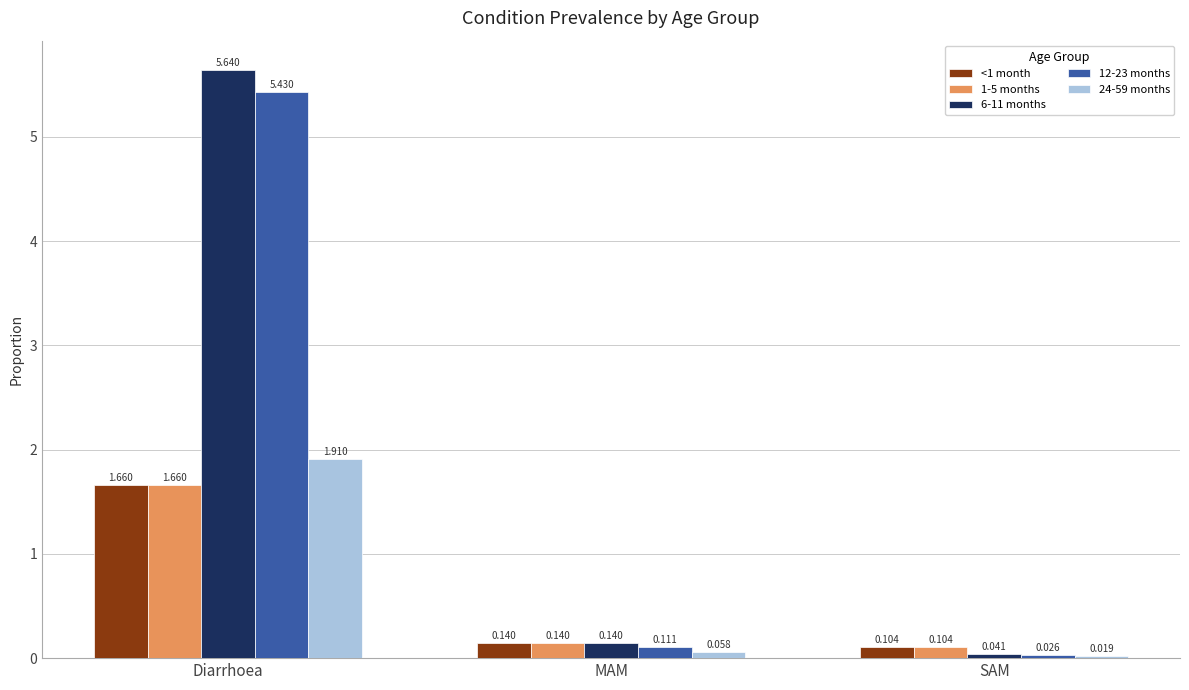

List the labels in order of 12-23 months value, smallest first.

SAM, MAM, Diarrhoea